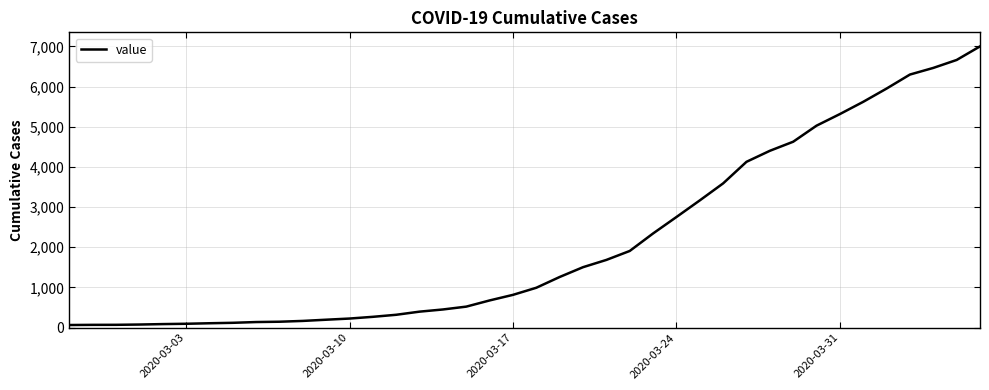

What is the greatest value displayed?

7002